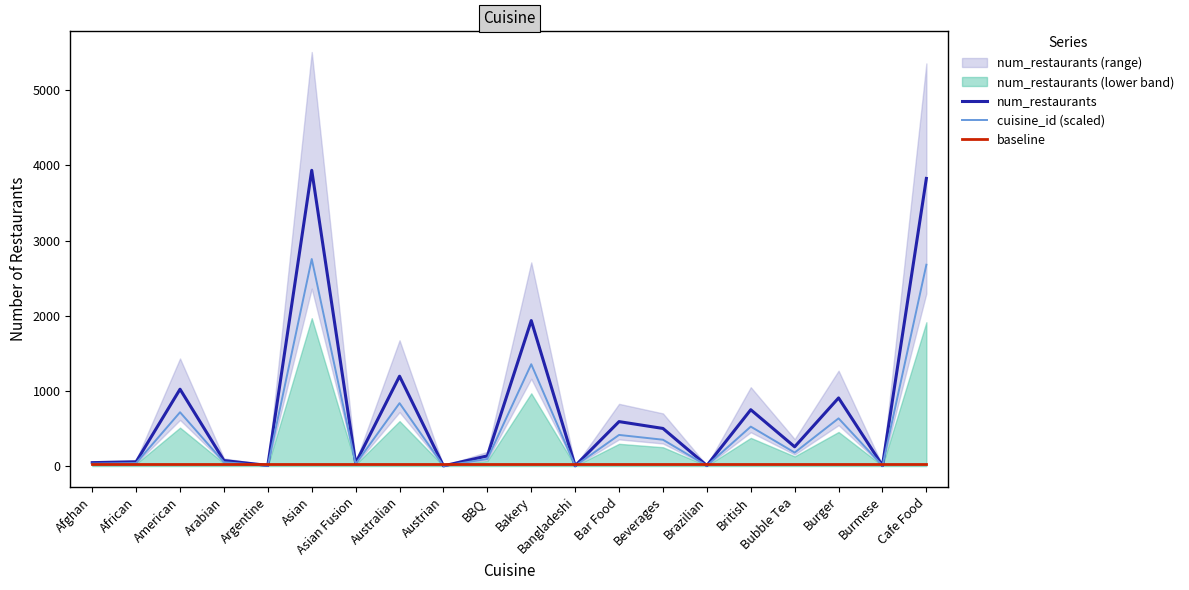

True or false: cuisine_id (scaled) and num_restaurants intersect in this chart.

False